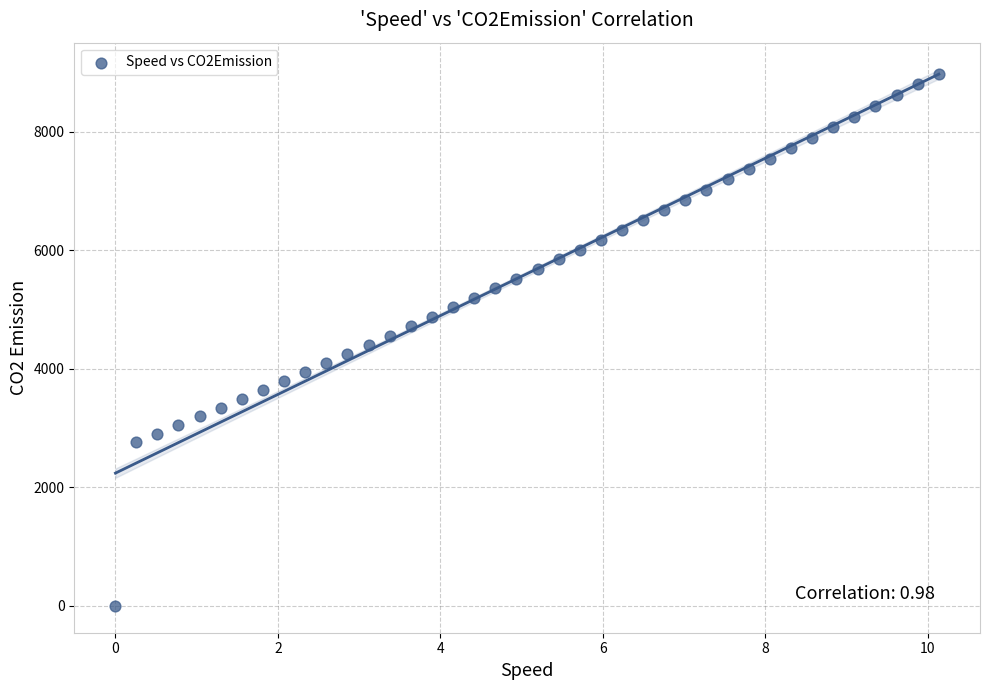

What is the range of Y values (max minus min)?

8985.0